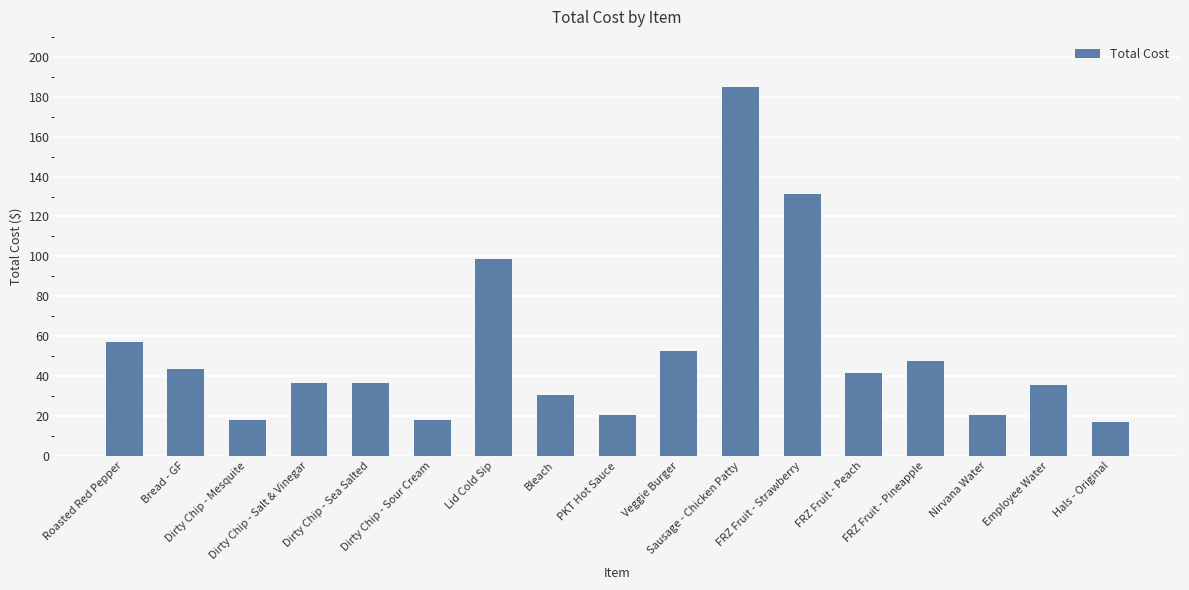

The value at Dirty Chip - Sea Salted is 23.1. True or false?

False